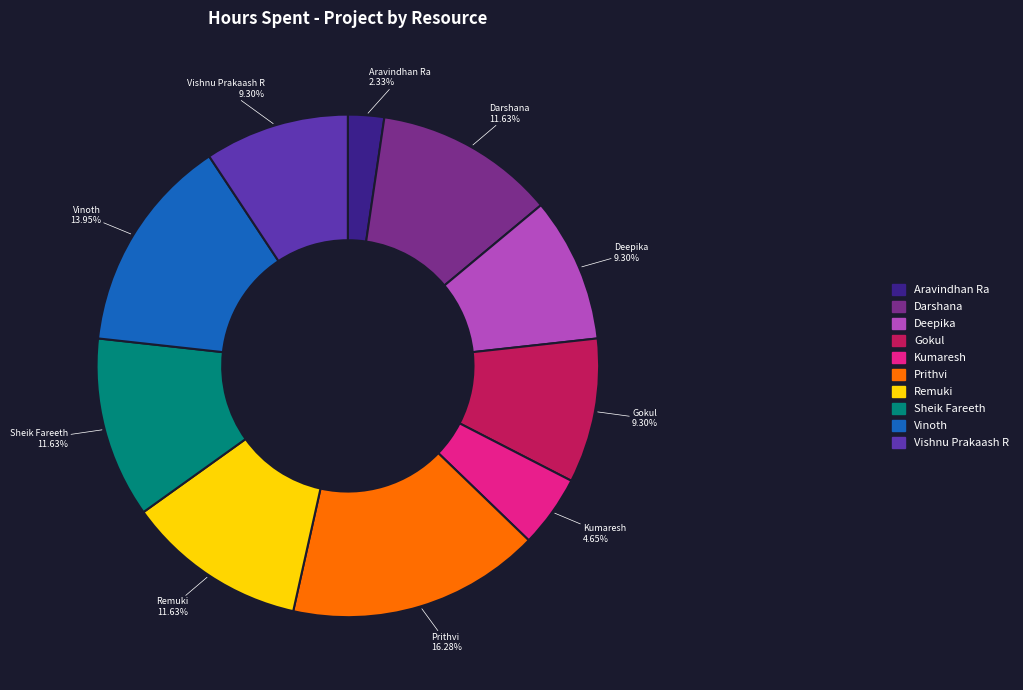

Does Gokul represent more than half of the total?

No